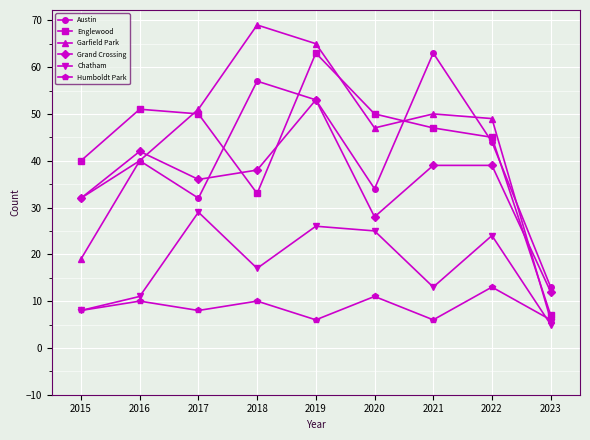

True or false: Chatham and Englewood intersect in this chart.

False